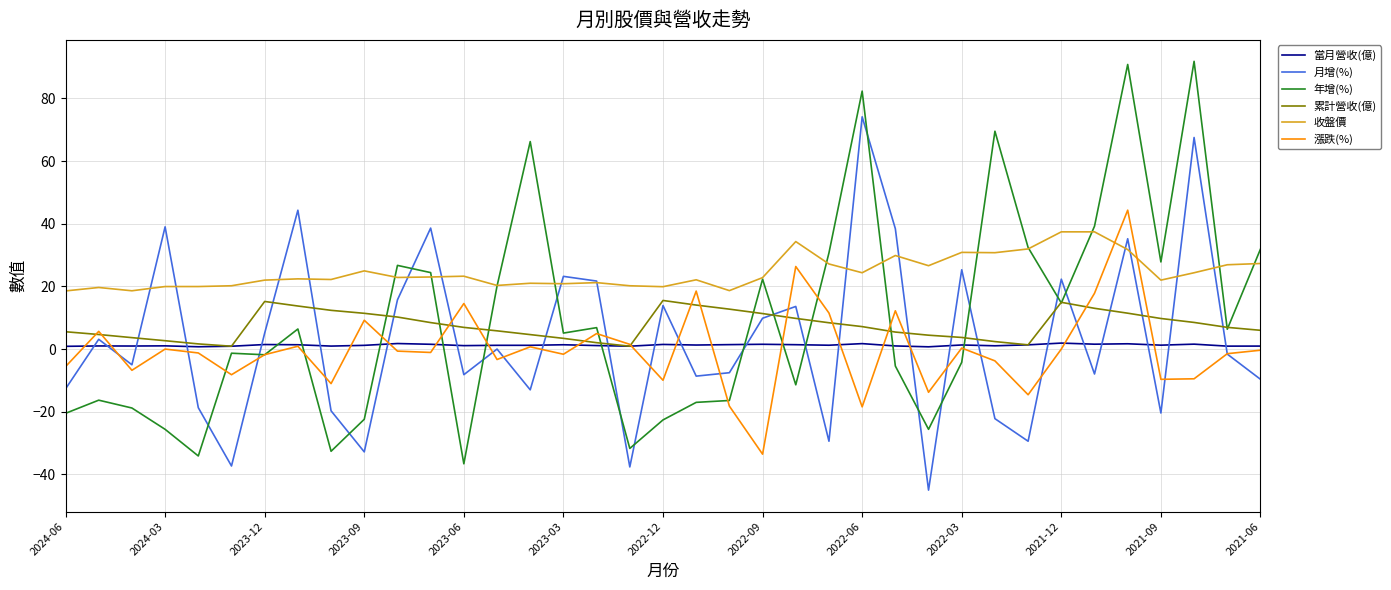

Which series has the largest range (max minus min)?

年增(%)